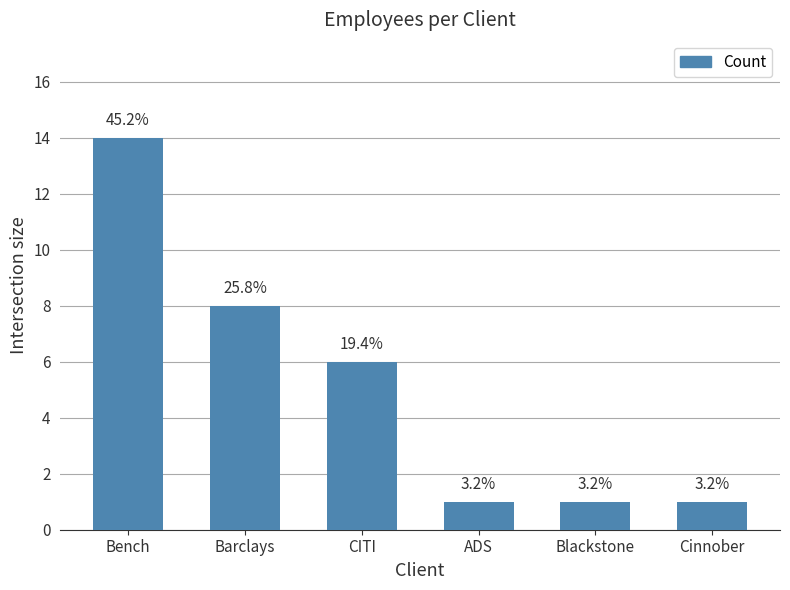

List the labels in order of value, smallest first.

ADS, Blackstone, Cinnober, CITI, Barclays, Bench